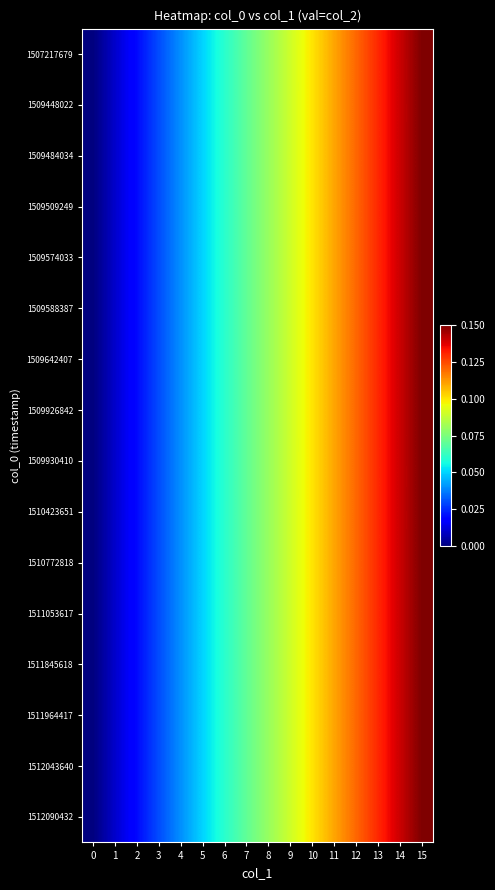

Reading right to left, extract all data points from this chart.

1507217679: 15=0.1	14=0.1	13=0.1	12=0.1	11=0.1	10=0.1	9=0.1	8=0.1	7=0.1	6=0.1	5=0.1	4=0.0	3=0.0	2=0.0	1=0.0	0=0.0
1509448022: 15=0.1	14=0.1	13=0.1	12=0.1	11=0.1	10=0.1	9=0.1	8=0.1	7=0.1	6=0.1	5=0.1	4=0.0	3=0.0	2=0.0	1=0.0	0=0.0
1509484034: 15=0.1	14=0.1	13=0.1	12=0.1	11=0.1	10=0.1	9=0.1	8=0.1	7=0.1	6=0.1	5=0.1	4=0.0	3=0.0	2=0.0	1=0.0	0=0.0
1509509249: 15=0.1	14=0.1	13=0.1	12=0.1	11=0.1	10=0.1	9=0.1	8=0.1	7=0.1	6=0.1	5=0.1	4=0.0	3=0.0	2=0.0	1=0.0	0=0.0
1509574033: 15=0.1	14=0.1	13=0.1	12=0.1	11=0.1	10=0.1	9=0.1	8=0.1	7=0.1	6=0.1	5=0.1	4=0.0	3=0.0	2=0.0	1=0.0	0=0.0
1509588387: 15=0.1	14=0.1	13=0.1	12=0.1	11=0.1	10=0.1	9=0.1	8=0.1	7=0.1	6=0.1	5=0.1	4=0.0	3=0.0	2=0.0	1=0.0	0=0.0
1509642407: 15=0.1	14=0.1	13=0.1	12=0.1	11=0.1	10=0.1	9=0.1	8=0.1	7=0.1	6=0.1	5=0.1	4=0.0	3=0.0	2=0.0	1=0.0	0=0.0
1509926842: 15=0.1	14=0.1	13=0.1	12=0.1	11=0.1	10=0.1	9=0.1	8=0.1	7=0.1	6=0.1	5=0.1	4=0.0	3=0.0	2=0.0	1=0.0	0=0.0
1509930410: 15=0.1	14=0.1	13=0.1	12=0.1	11=0.1	10=0.1	9=0.1	8=0.1	7=0.1	6=0.1	5=0.1	4=0.0	3=0.0	2=0.0	1=0.0	0=0.0
1510423651: 15=0.1	14=0.1	13=0.1	12=0.1	11=0.1	10=0.1	9=0.1	8=0.1	7=0.1	6=0.1	5=0.1	4=0.0	3=0.0	2=0.0	1=0.0	0=0.0
1510772818: 15=0.1	14=0.1	13=0.1	12=0.1	11=0.1	10=0.1	9=0.1	8=0.1	7=0.1	6=0.1	5=0.1	4=0.0	3=0.0	2=0.0	1=0.0	0=0.0
1511053617: 15=0.1	14=0.1	13=0.1	12=0.1	11=0.1	10=0.1	9=0.1	8=0.1	7=0.1	6=0.1	5=0.1	4=0.0	3=0.0	2=0.0	1=0.0	0=0.0
1511845618: 15=0.1	14=0.1	13=0.1	12=0.1	11=0.1	10=0.1	9=0.1	8=0.1	7=0.1	6=0.1	5=0.1	4=0.0	3=0.0	2=0.0	1=0.0	0=0.0
1511964417: 15=0.1	14=0.1	13=0.1	12=0.1	11=0.1	10=0.1	9=0.1	8=0.1	7=0.1	6=0.1	5=0.1	4=0.0	3=0.0	2=0.0	1=0.0	0=0.0
1512043640: 15=0.1	14=0.1	13=0.1	12=0.1	11=0.1	10=0.1	9=0.1	8=0.1	7=0.1	6=0.1	5=0.1	4=0.0	3=0.0	2=0.0	1=0.0	0=0.0
1512090432: 15=0.1	14=0.1	13=0.1	12=0.1	11=0.1	10=0.1	9=0.1	8=0.1	7=0.1	6=0.1	5=0.1	4=0.0	3=0.0	2=0.0	1=0.0	0=0.0